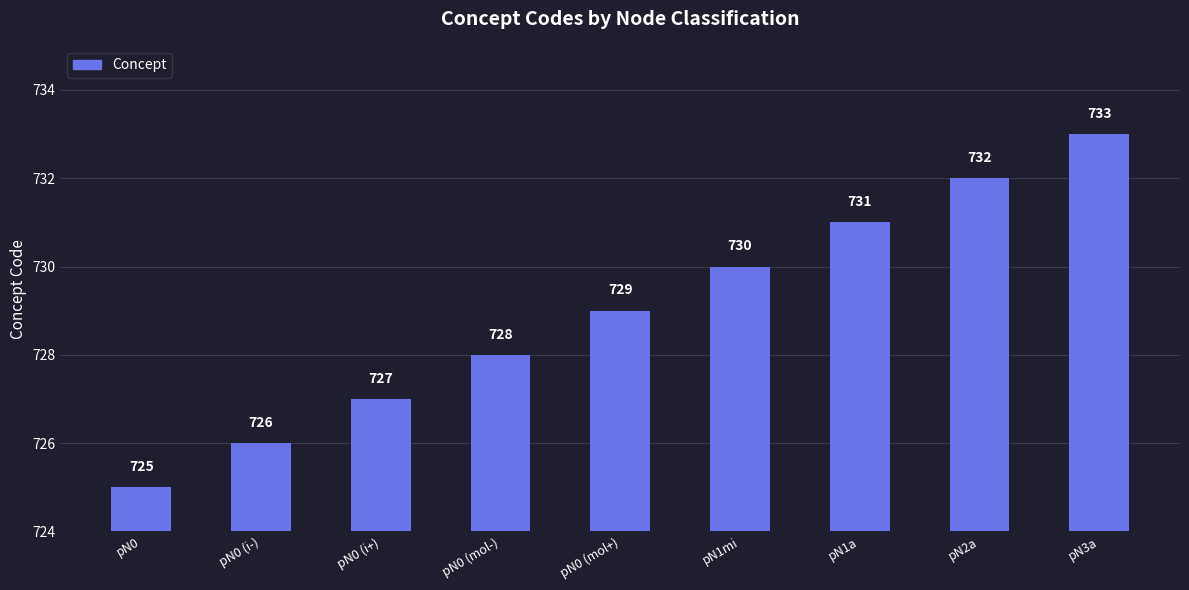

How many bars are there in total?

9